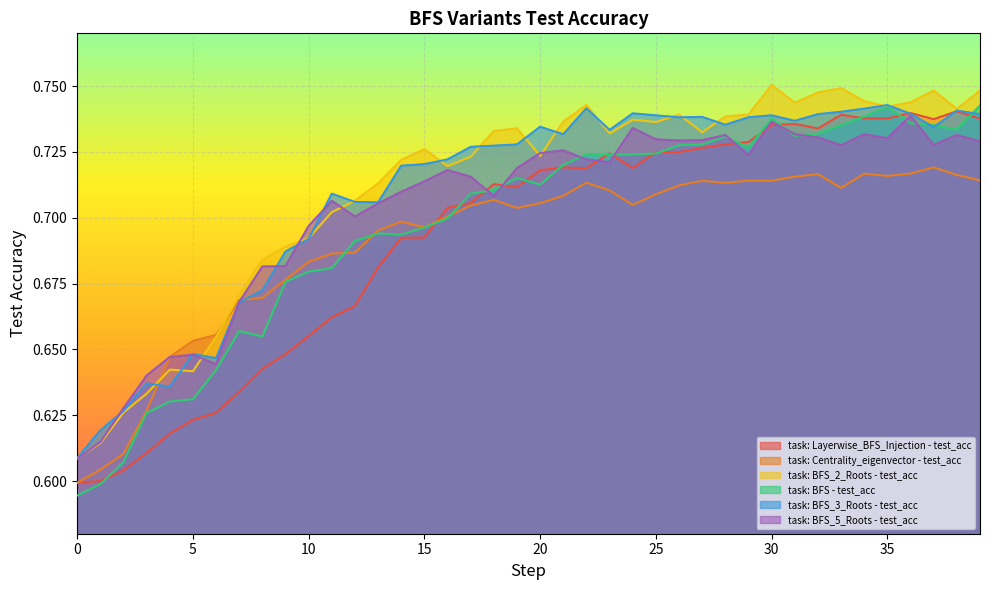

True or false: task: BFS - test_acc has a value of 0.2 at 34.

False